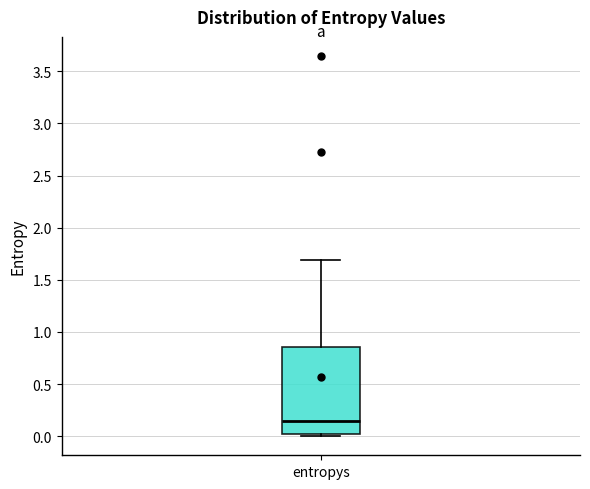

Transcribe this box plot: give where the median line is, the range the box spans, and where the two whiskers end, as read against the y-axis. The values are not printed on the chart, so give them approximately, as read against the axis.

median 0.15, box 0.00 to 0.85, whiskers 0.00 (just below the box's lower edge) to 1.70